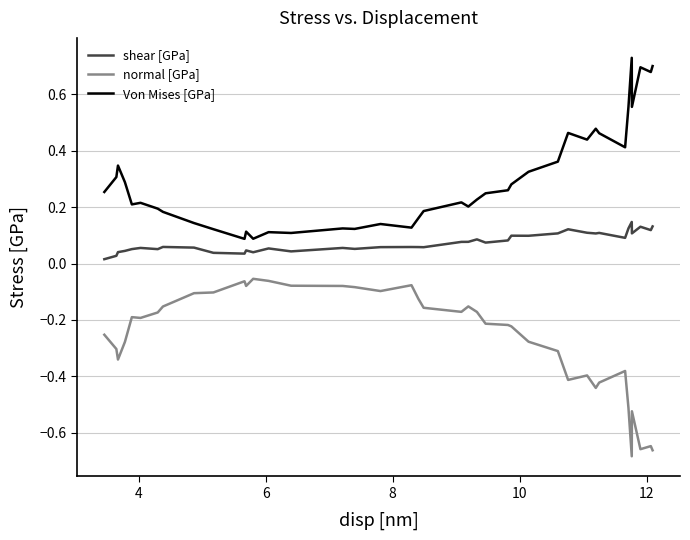

True or false: normal [GPa] and shear [GPa] cross at least once.

False